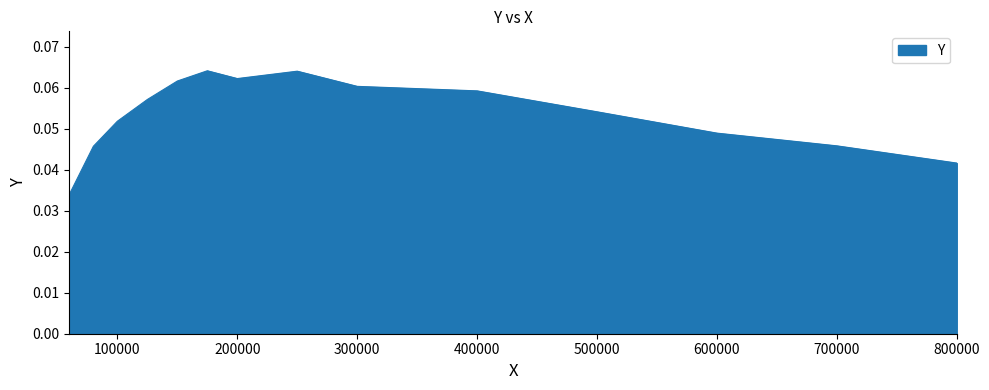

What is the sum of all values?

0.8